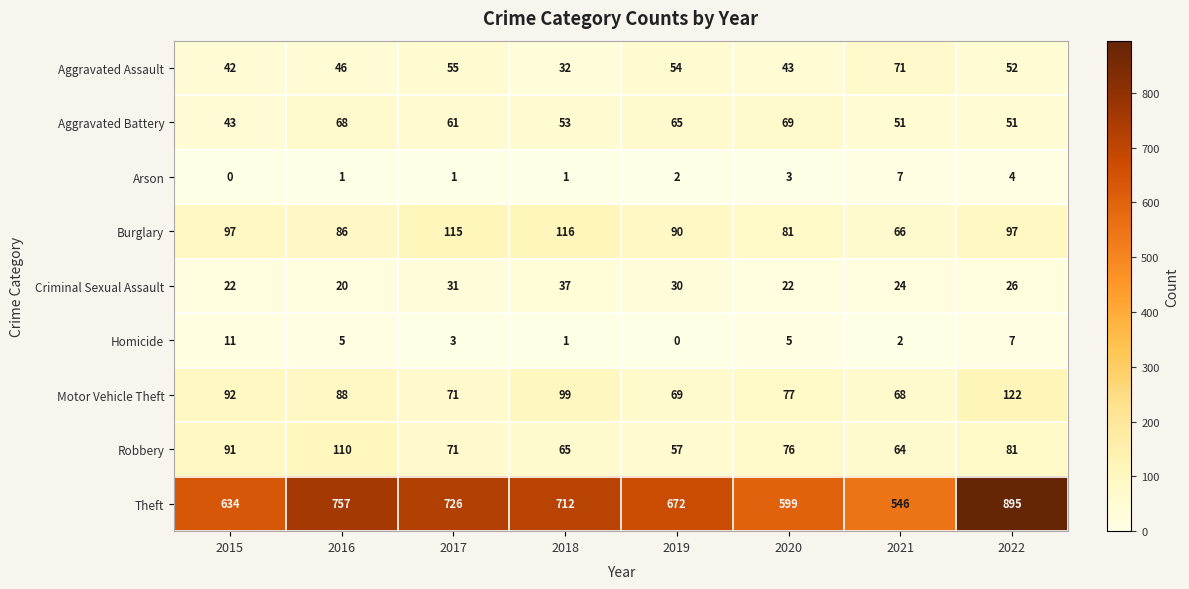

Is it true that Homicide equals 5 at 2020?

True